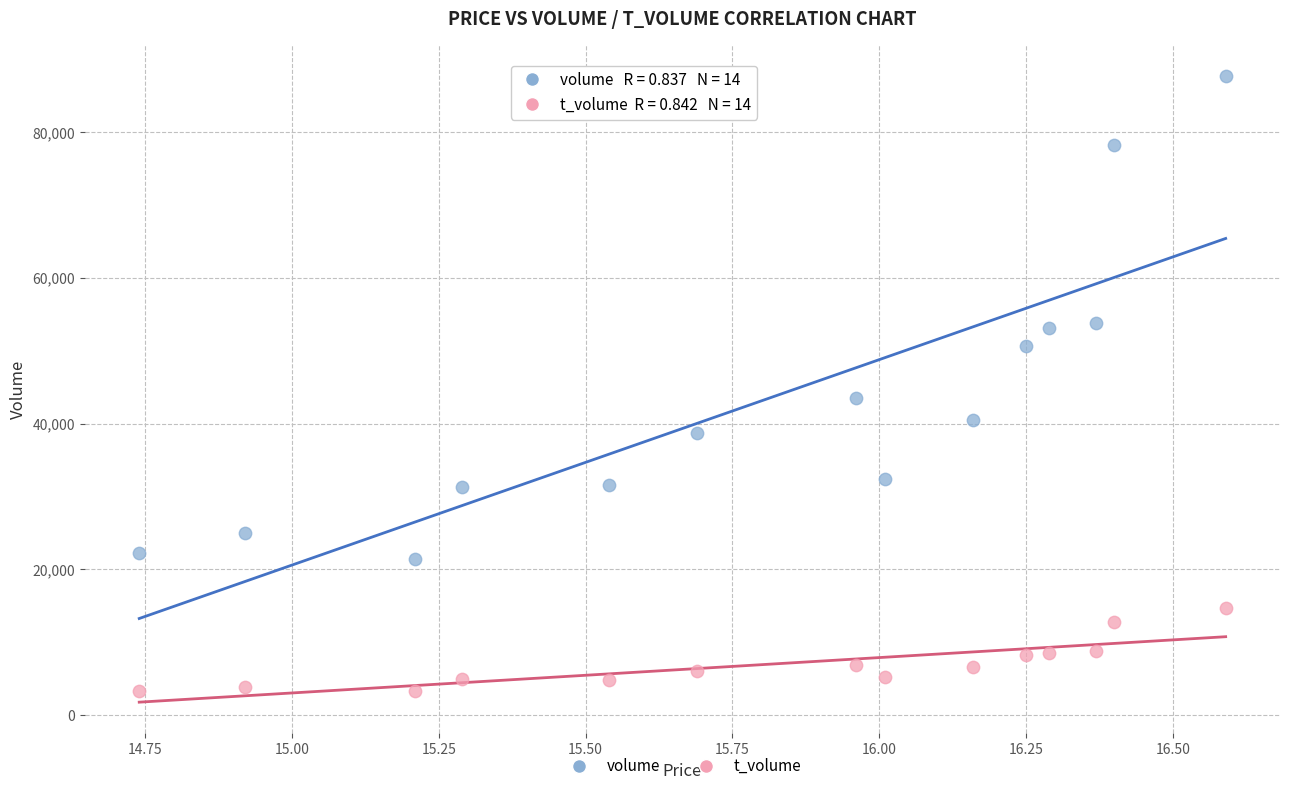

Across all data points, what is the range of Y values (max minus min)?

84548